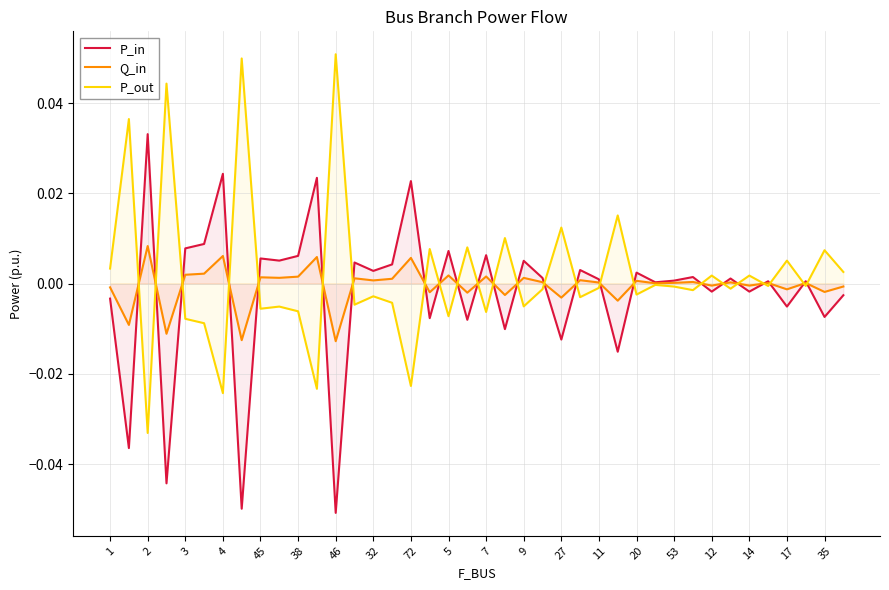

Rank the series by their maximum value, from highest to lowest.

P_out, P_in, Q_in